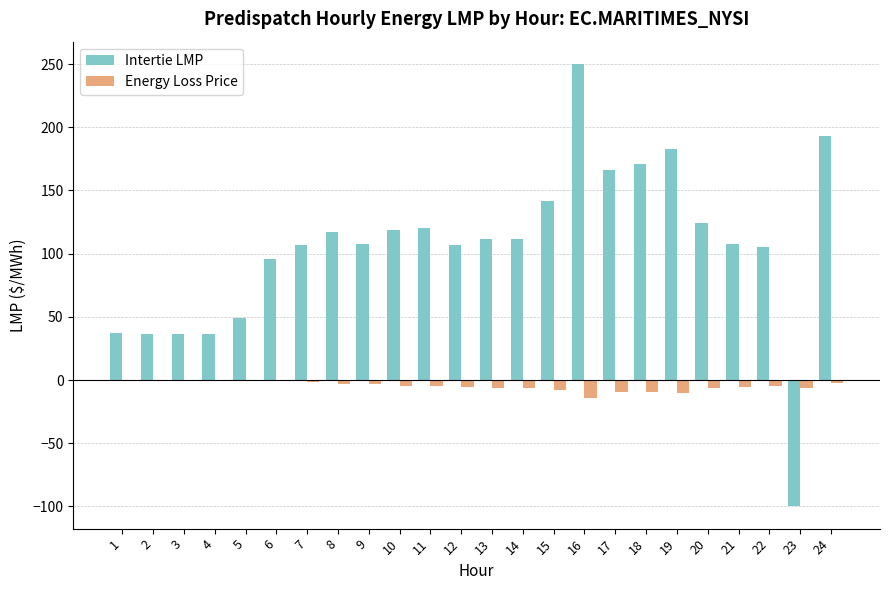

Which label corresponds to the largest value in the chart?

16